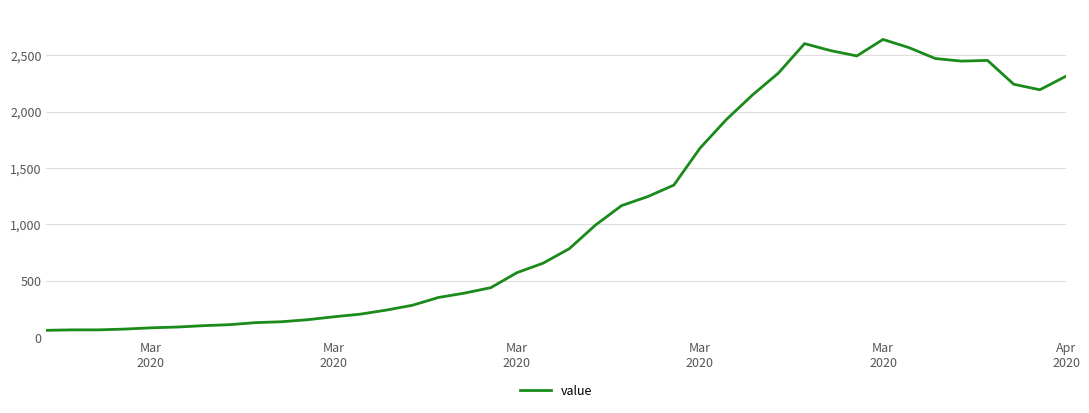

What is the greatest value displayed?

2639